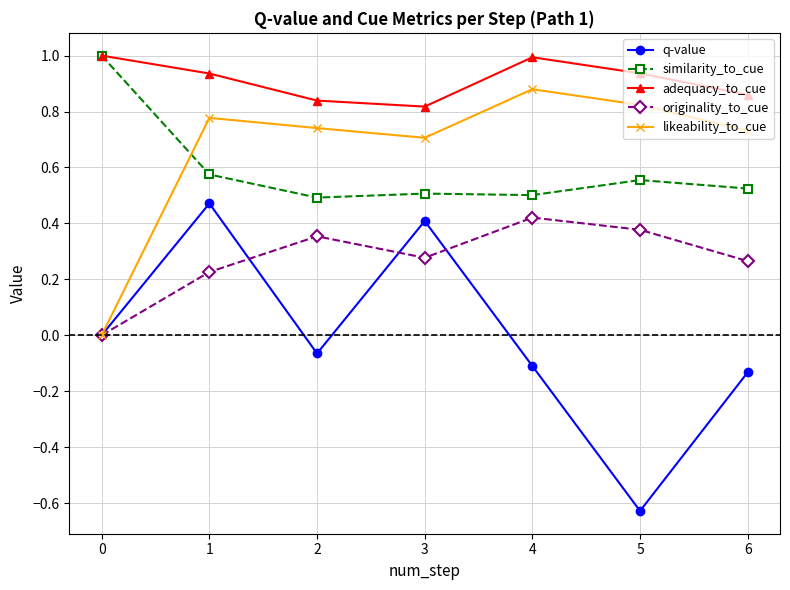

Rank the series at 3 from lowest to highest value.

originality_to_cue, q-value, similarity_to_cue, likeability_to_cue, adequacy_to_cue